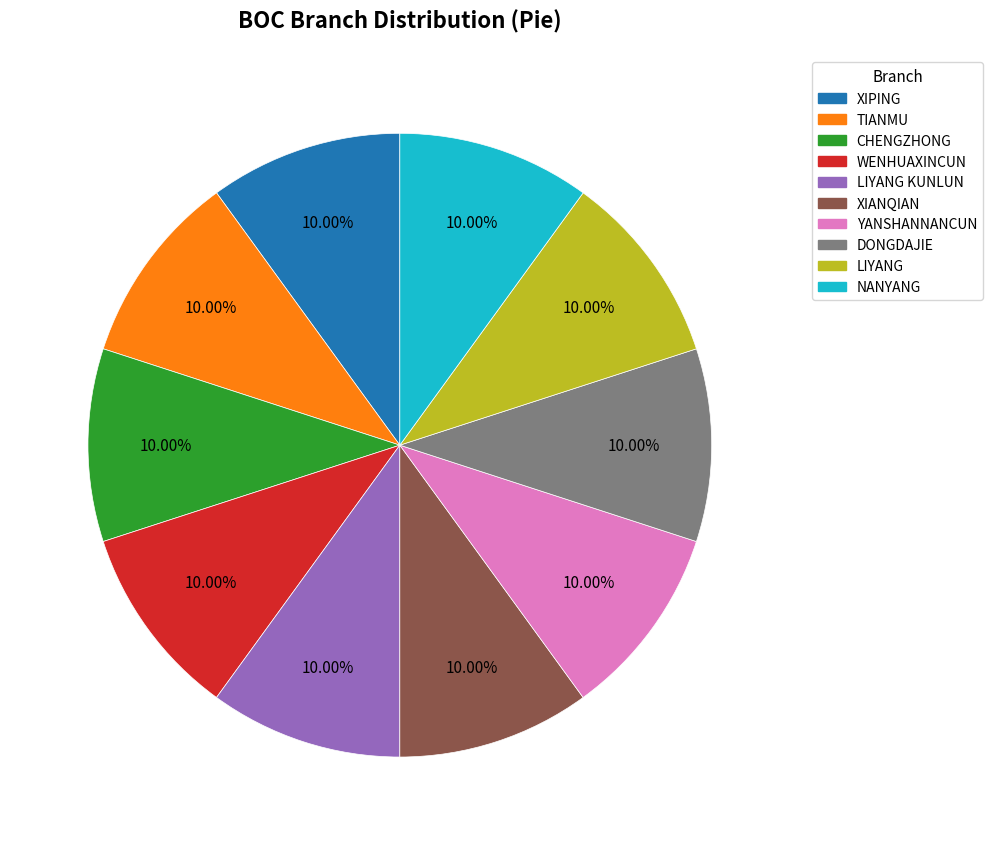

Does any single category account for the majority?

No